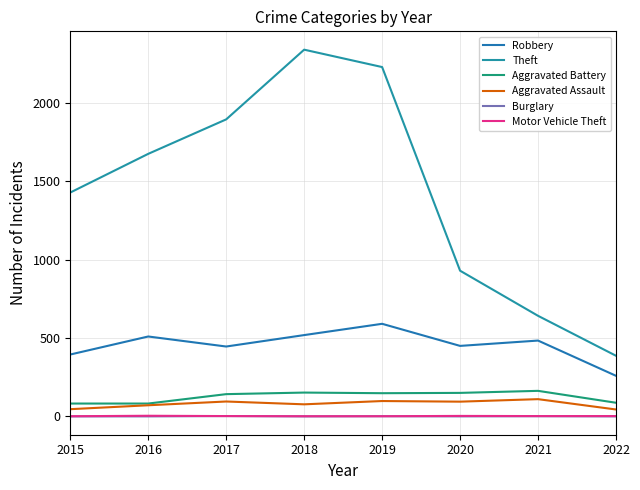

What is the total value across all series at 2019?

3069